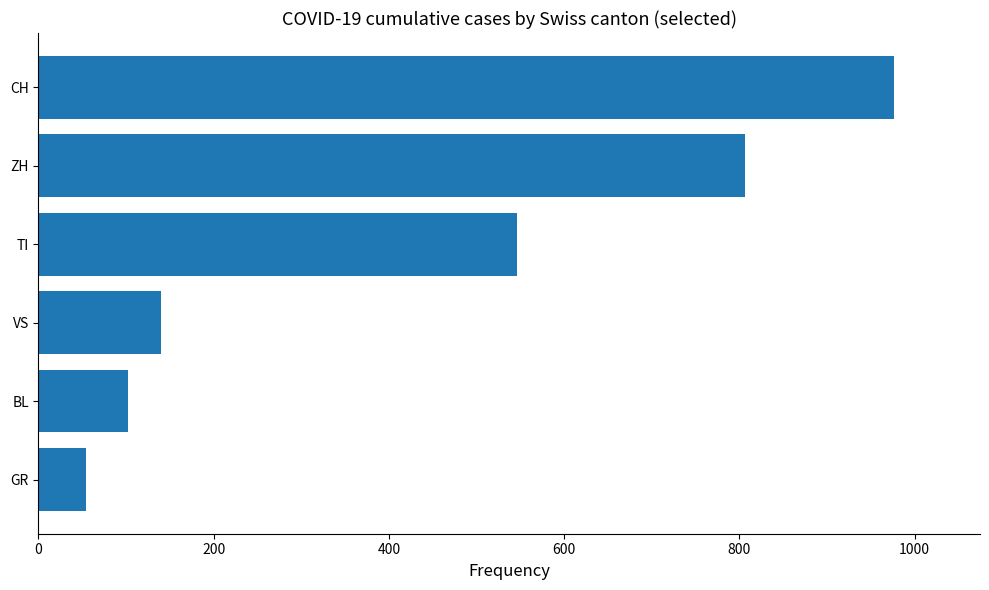

What is the average value?

438